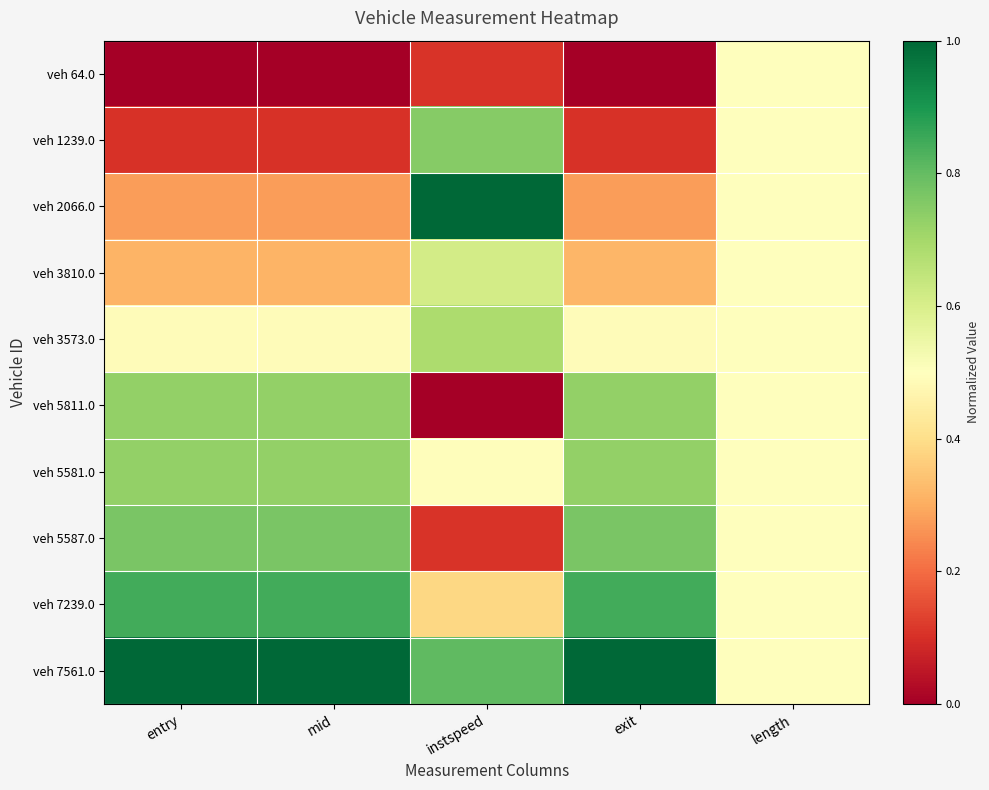

Which series has the widest spread of values?

veh 5811.0